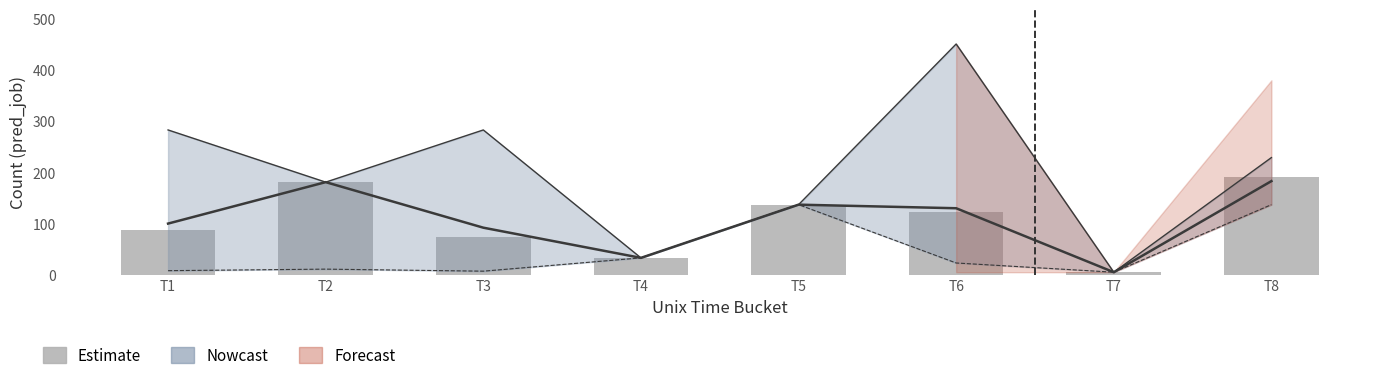

What is the sum of the values at T6 and T1?

210